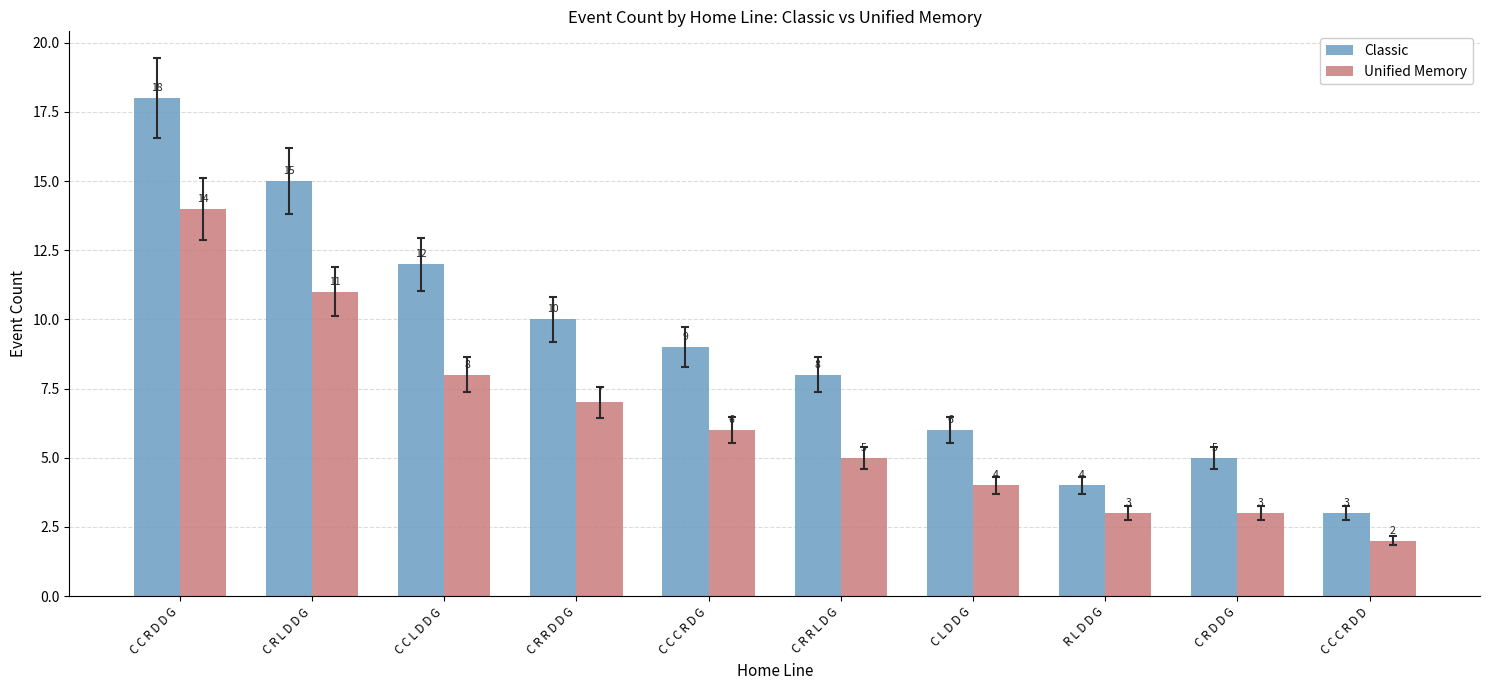

Count the number of categories in the chart.

10